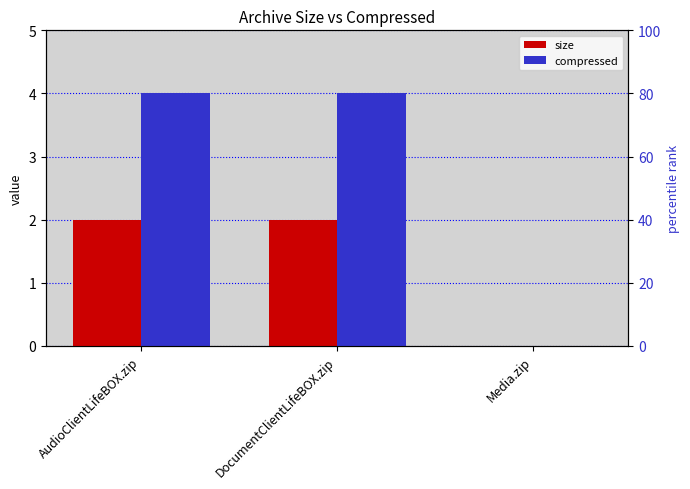

Does the chart contain any negative values?

No